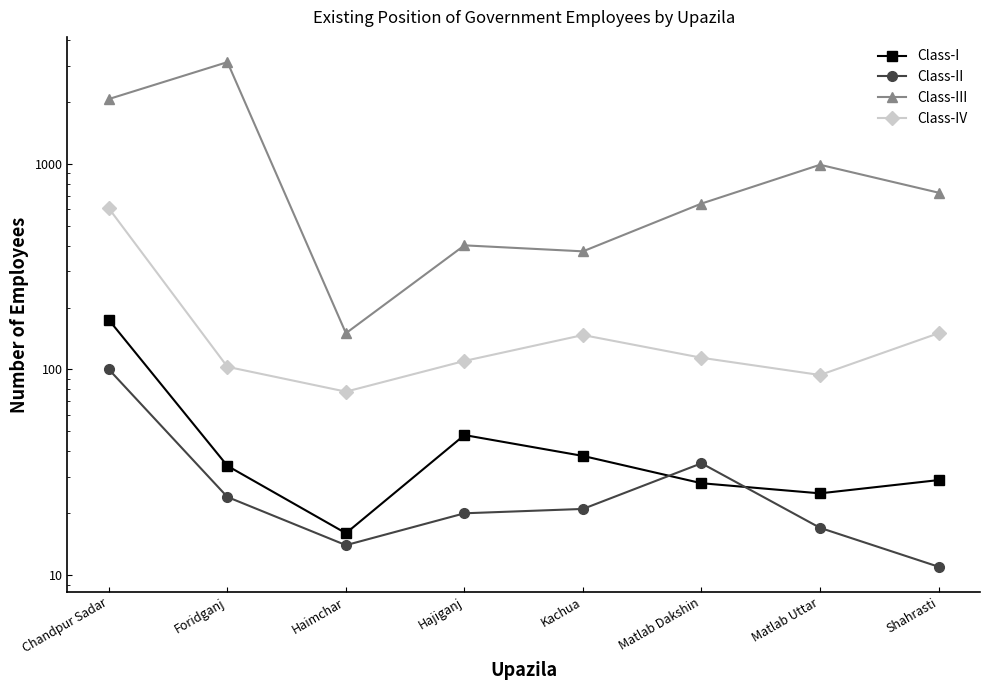

How many values in the Class-IV series exceed 114?

3